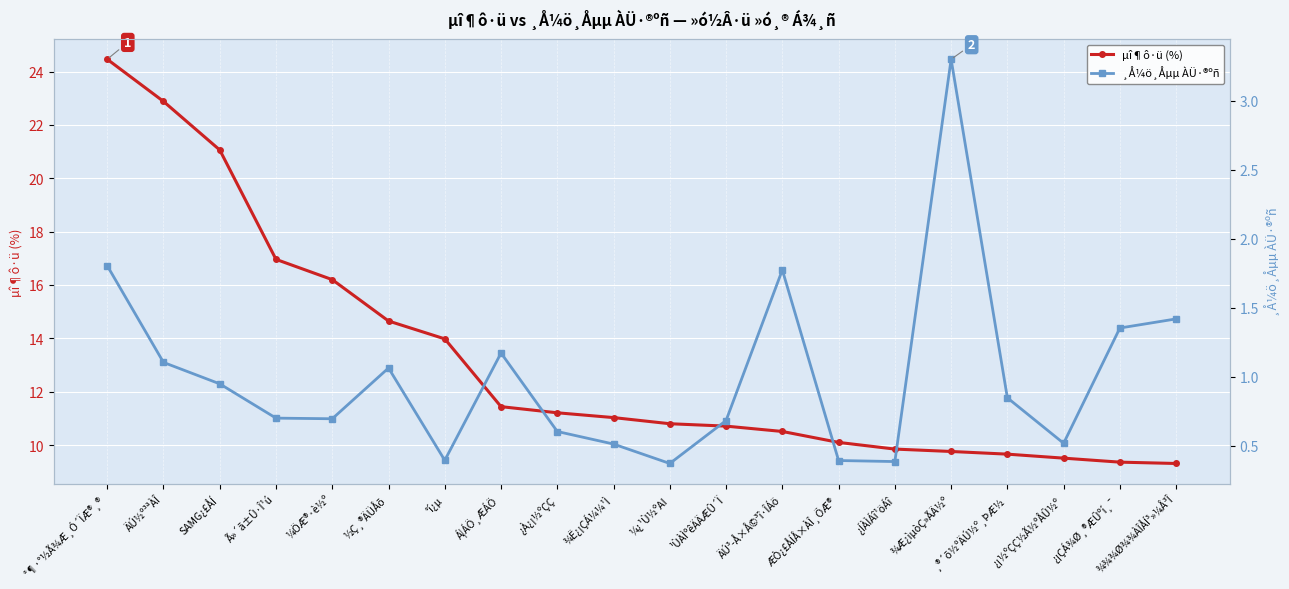

True or false: ¸Å¼ö¸Åµµ ÀÜ·®ºñ has a value of 1.8 at ÄÚ³­Å×Å©³î·ÎÁö.

True